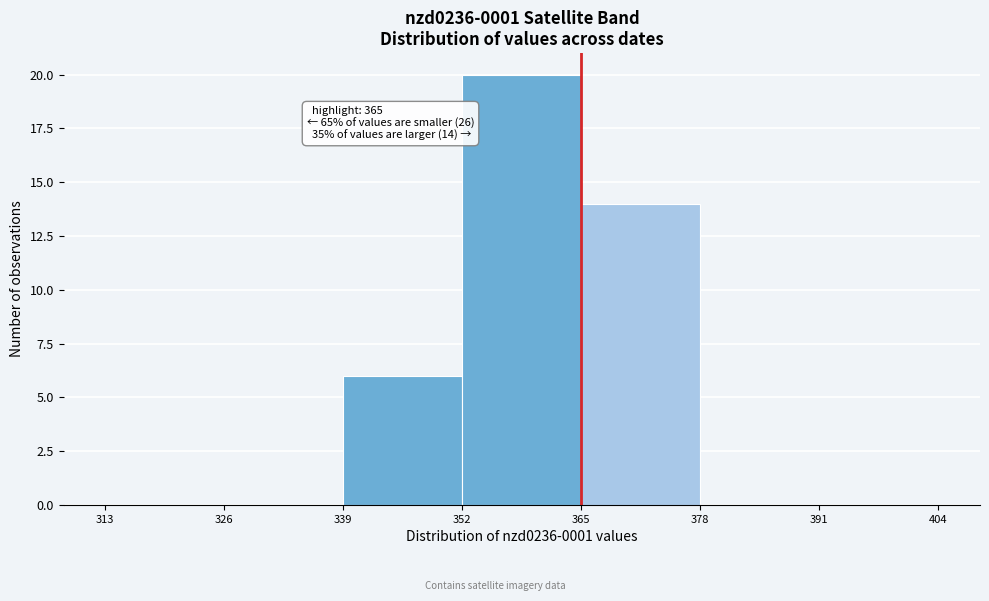

Which range on the x-axis has the tallest bar?

352 to 365